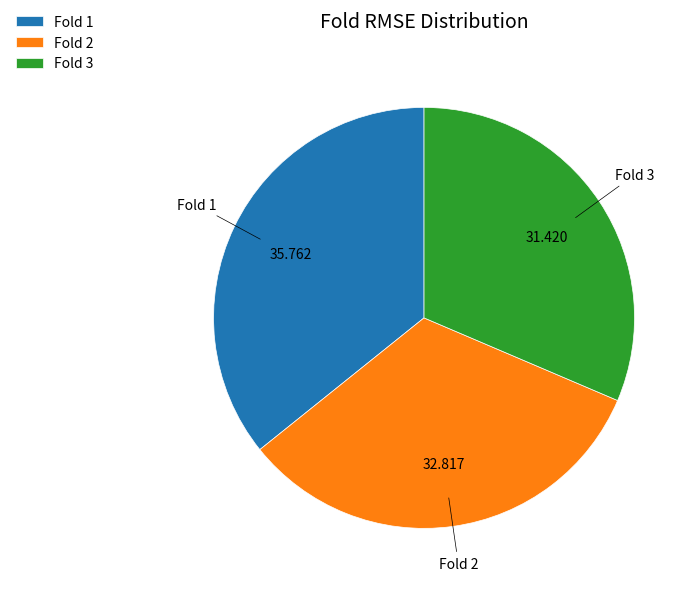

Combined, do Fold 1 and Fold 2 account for over 50%?

Yes